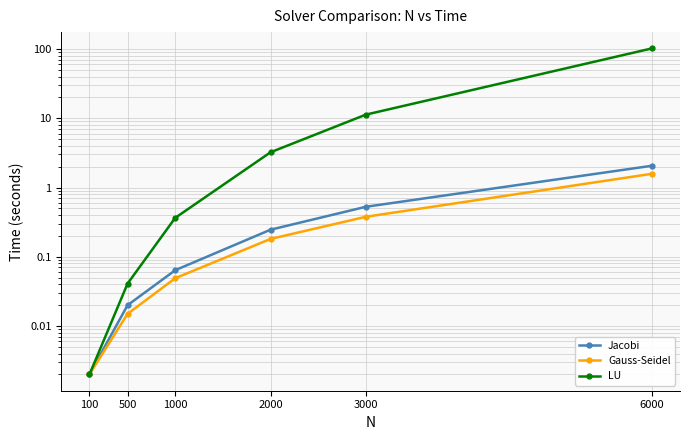

Reading left to right, extract all data points from this chart.

Jacobi: 100=0.0	500=0.0	1000=0.1	2000=0.2	3000=0.5	6000=2.1
Gauss-Seidel: 100=0.0	500=0.0	1000=0.0	2000=0.2	3000=0.4	6000=1.6
LU: 100=0.0	500=0.0	1000=0.4	2000=3.2	3000=11.3	6000=102.0